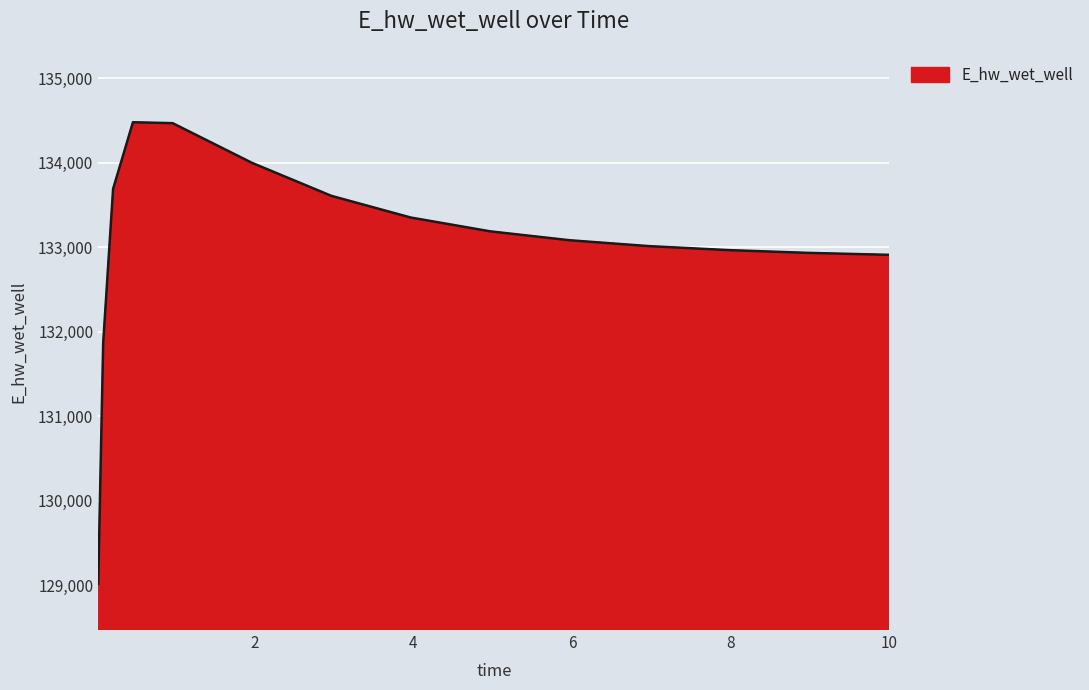

What is the minimum value shown in the chart?

129013.9